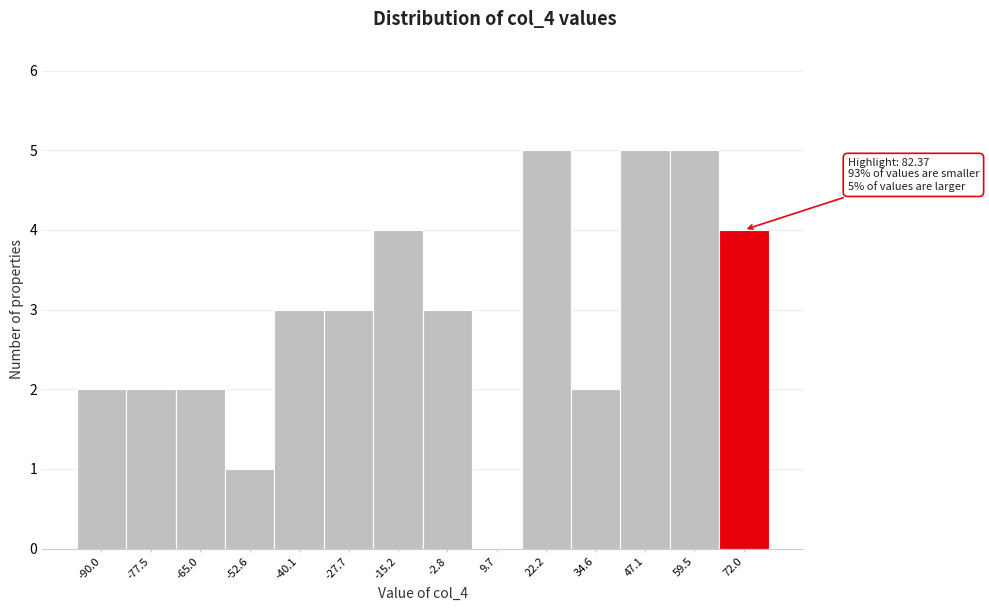

Reading right to left, what are all the values shown in this chart?

72.0=4	59.5=5	47.1=5	34.6=2	22.2=5	9.7=0	-2.8=3	-15.2=4	-27.7=3	-40.1=3	-52.6=1	-65.0=2	-77.5=2	-90.0=2